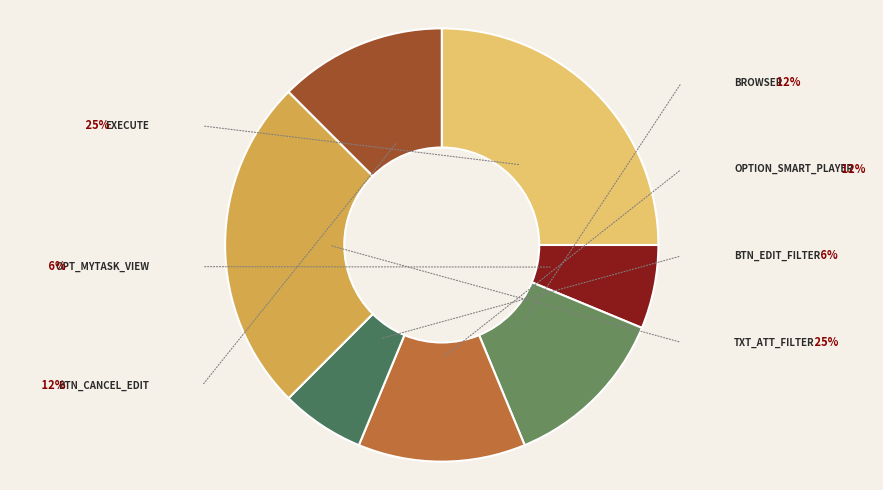

How many segments does this pie chart have?

7